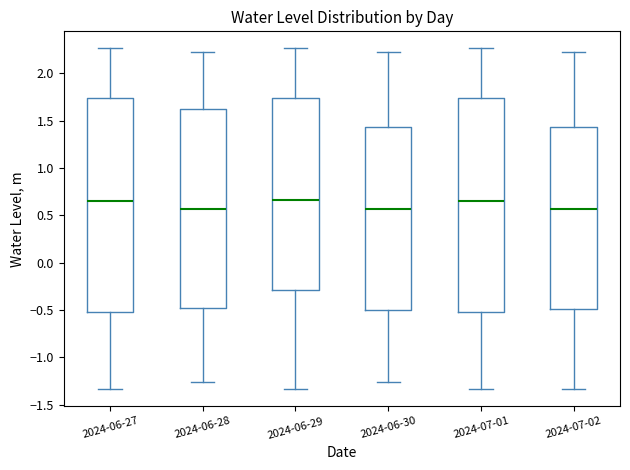

Where is the upper edge of the box for 2024-06-27 on the y-axis? The values are not printed on the chart, so give them approximately, as read against the axis.

1.75